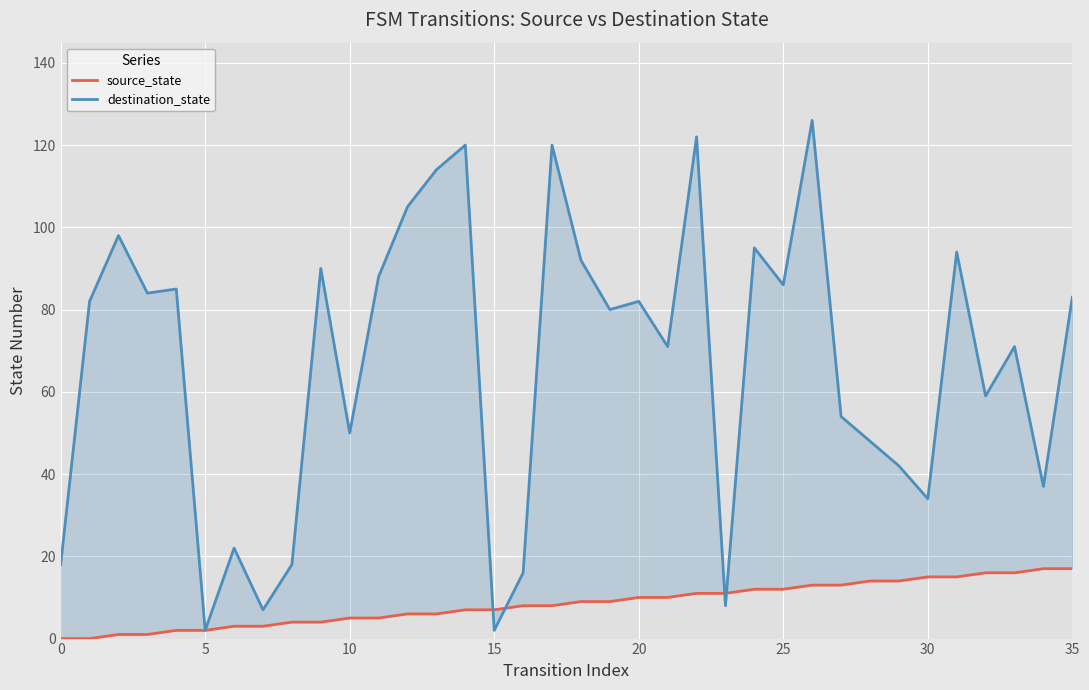

Is the value of source_state at 12 greater than the value of destination_state at 20?

No